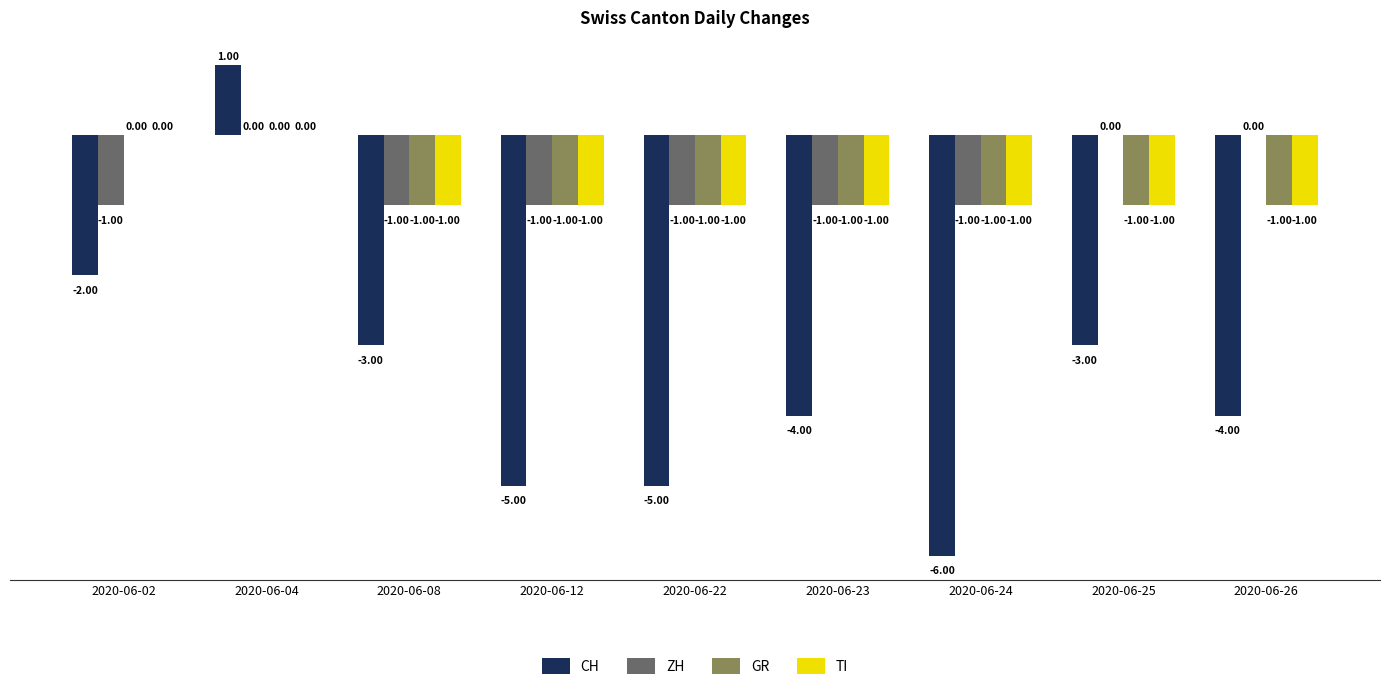

What is the greatest value displayed?

1